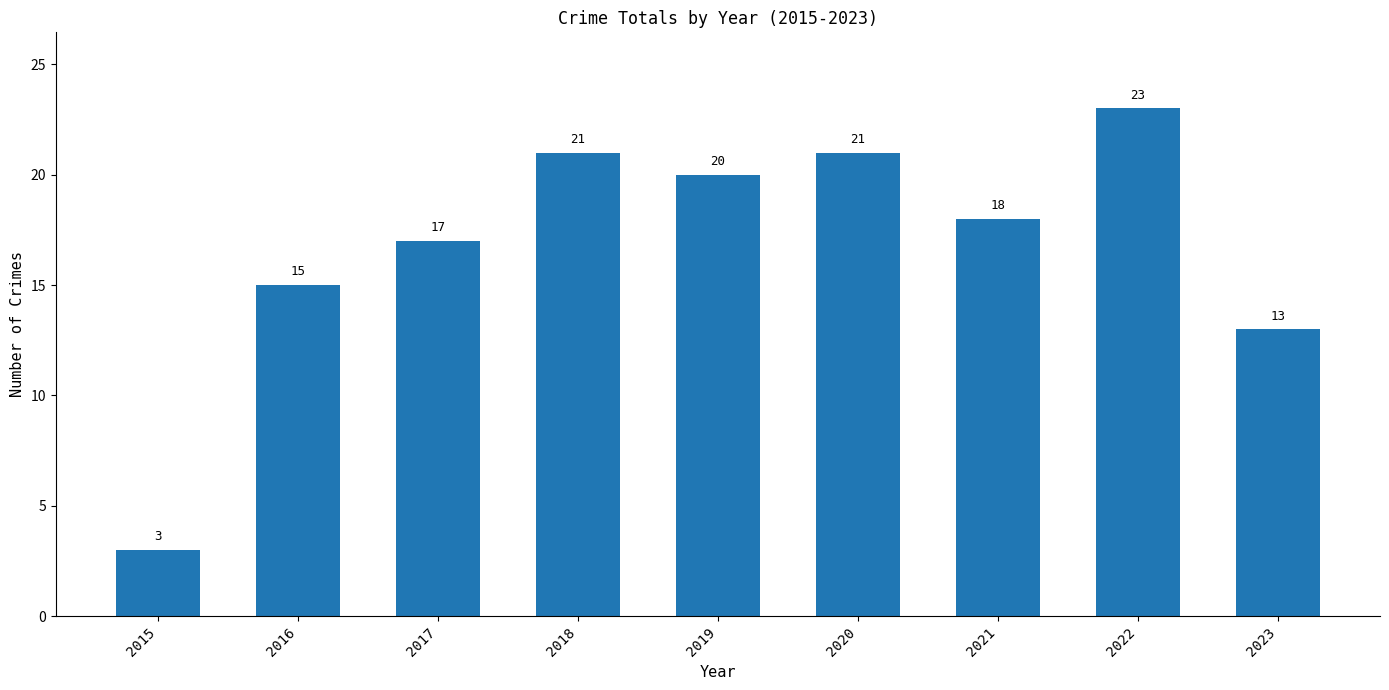

What is the smallest value displayed?

3